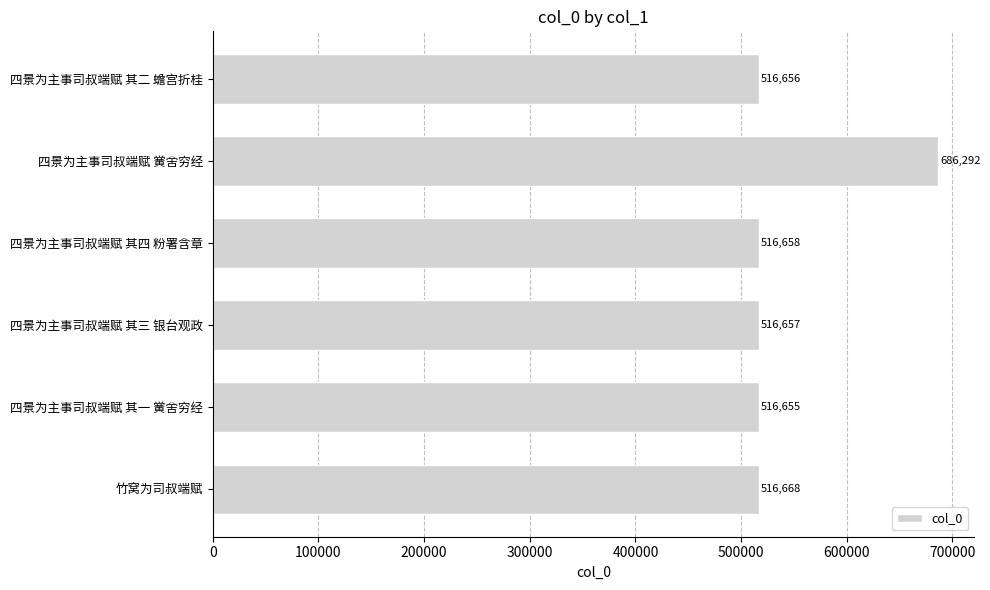

Read the value at 四景为主事司叔端赋 其一 黉舍穷经, to the nearest 100.

516700